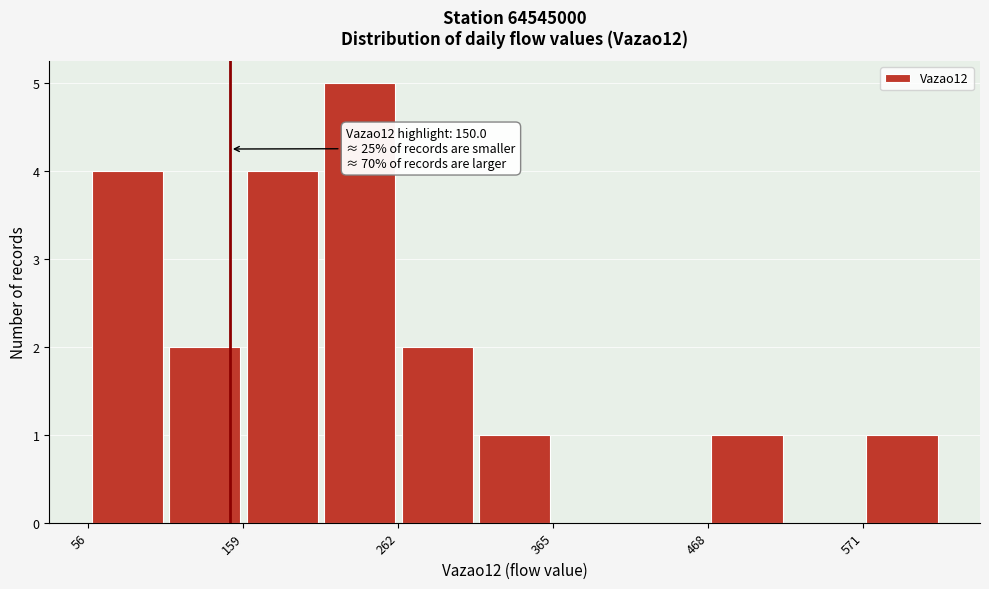

Read against the x-axis, roughly where is the centre of the tallest bar?

240